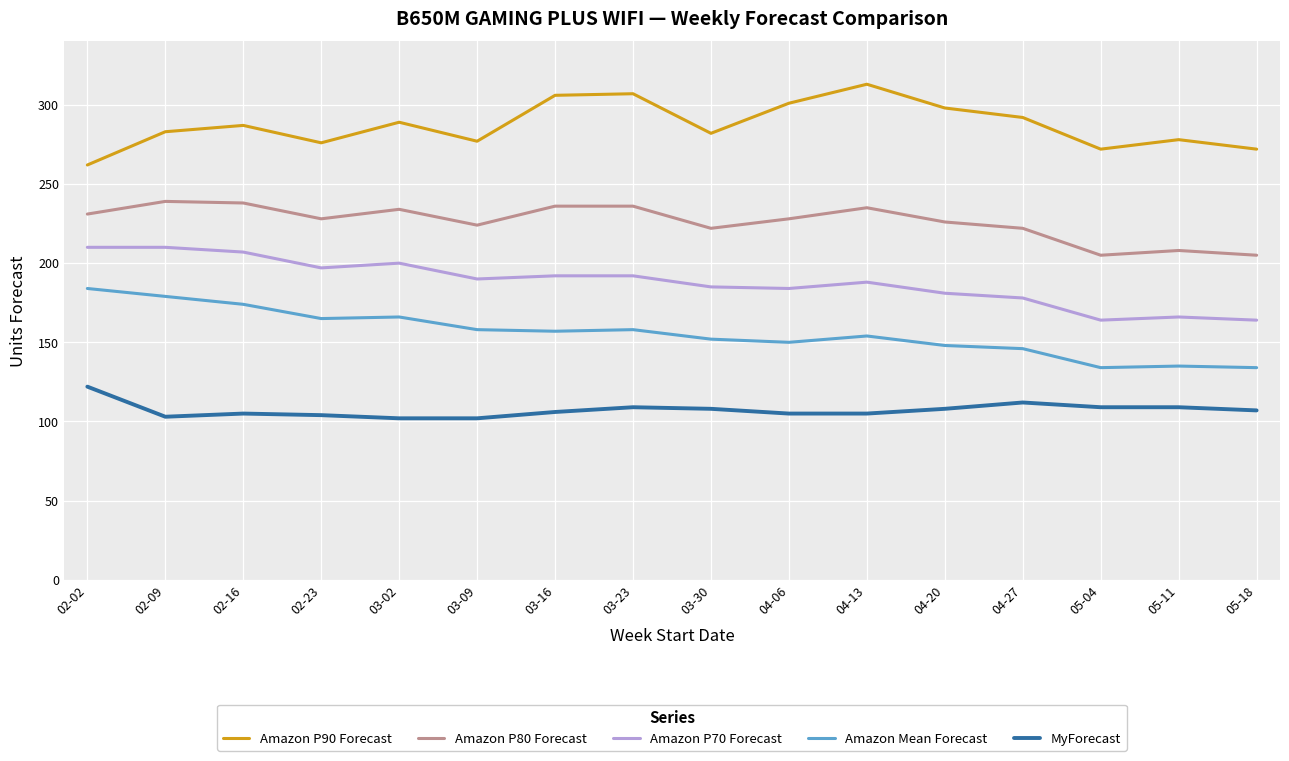

Where is the first local minimum for Amazon P90 Forecast?

02-23